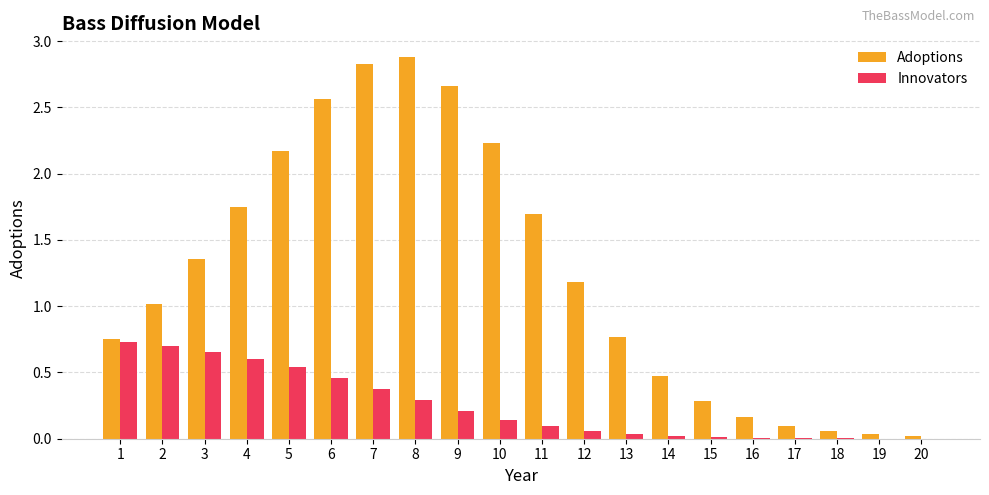

Between 12 and 18, which series saw the biggest shift?

Adoptions